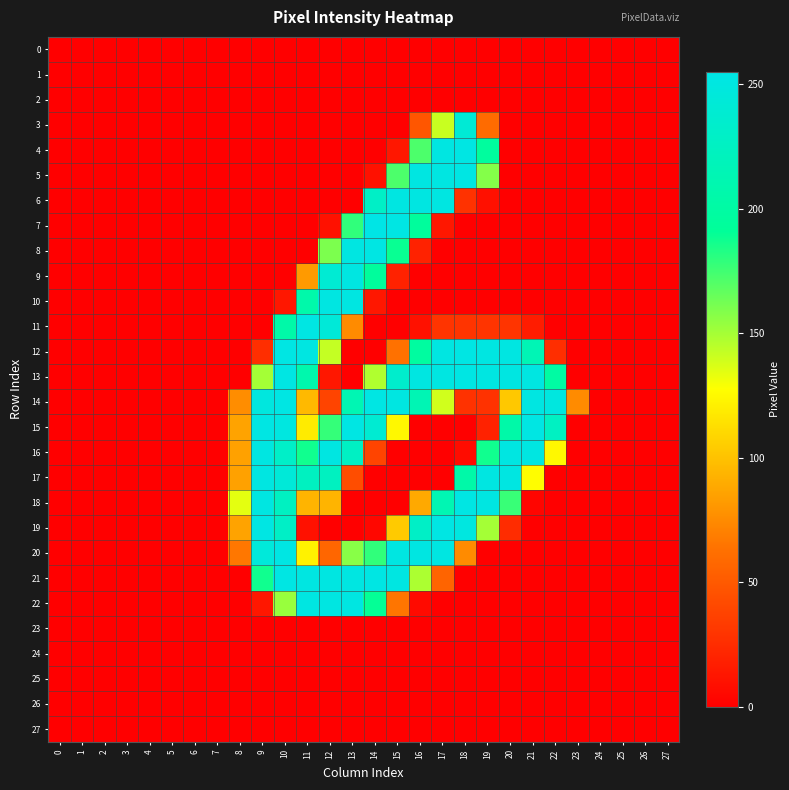

Which series has the widest spread of values?

7